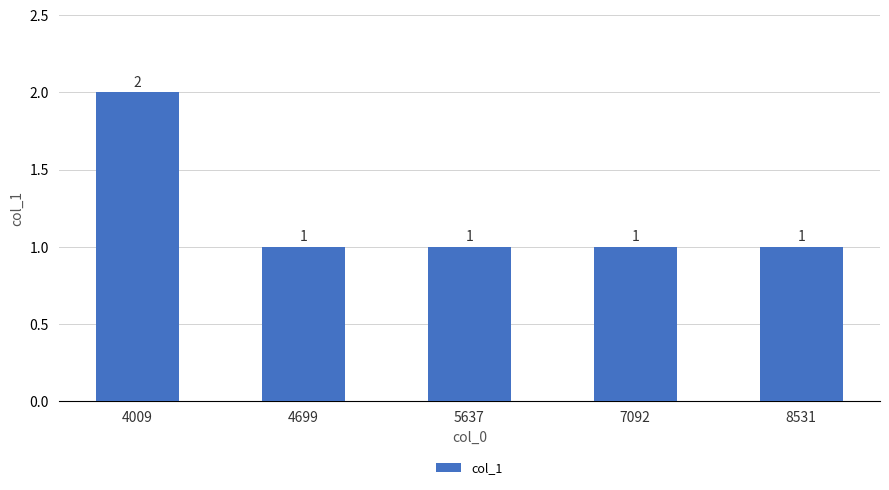

What is the maximum value shown in the chart?

2